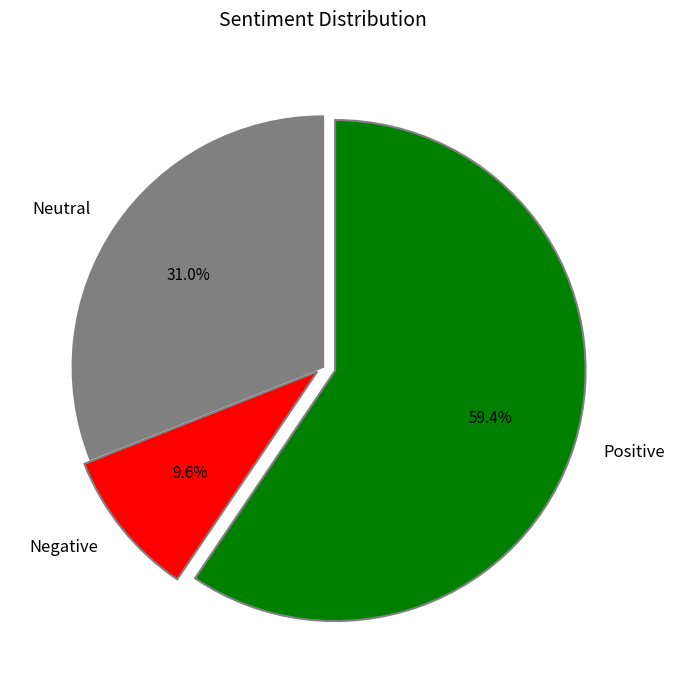

What percentage is NOT represented by Neutral?

69.0%